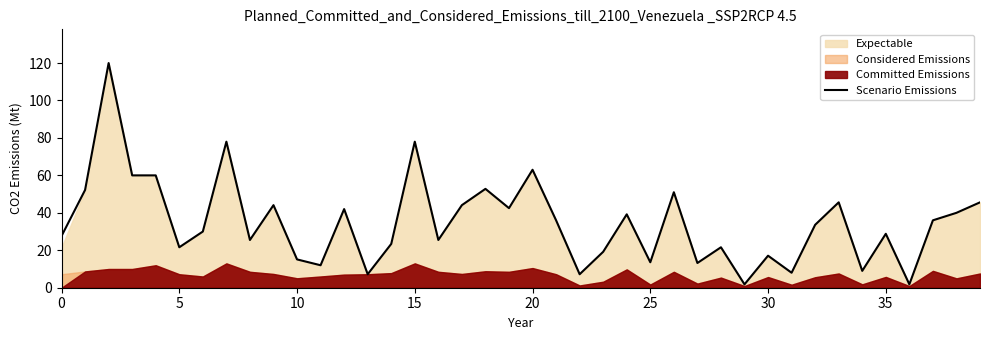

What is the sum of all values?

1392.9